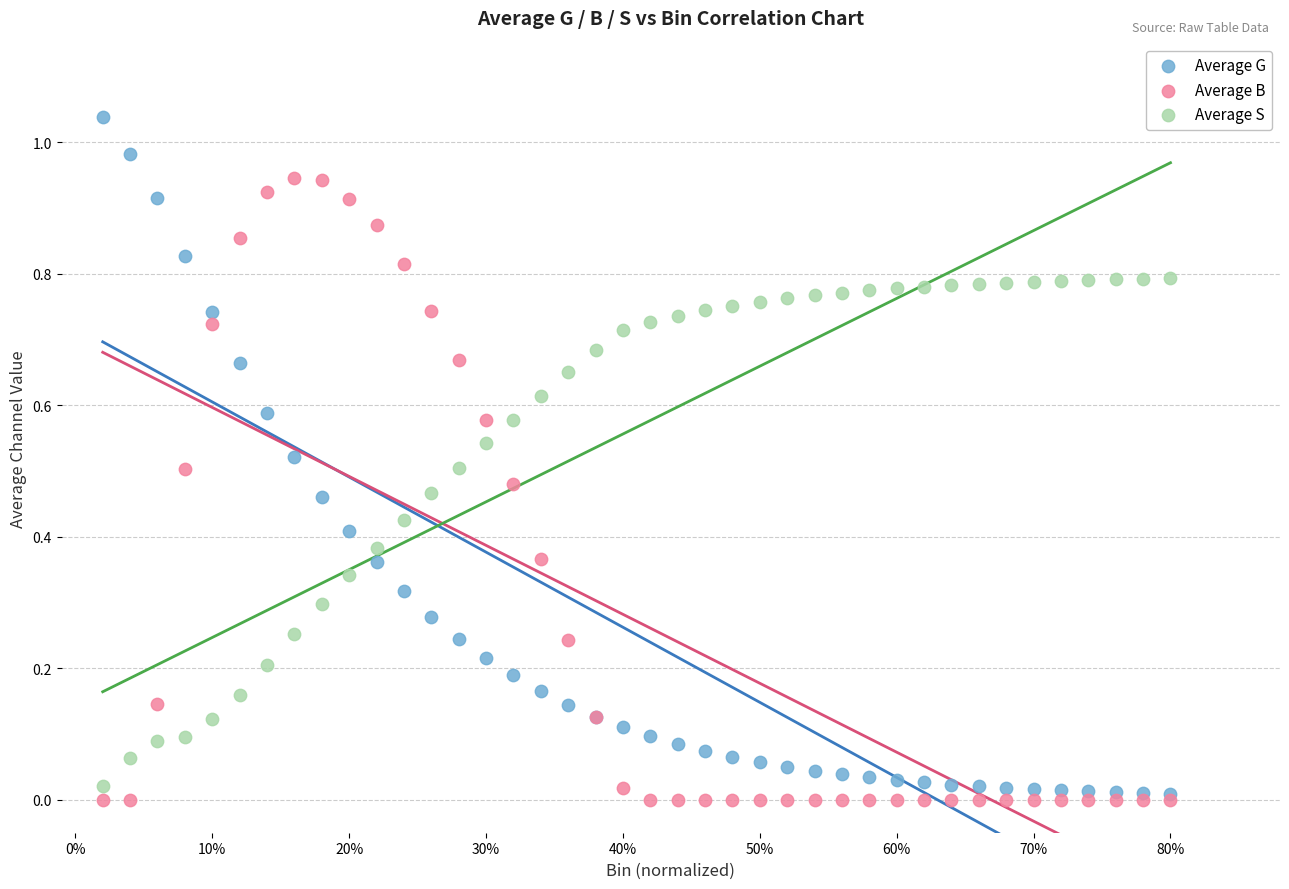

Which series reaches the maximum Y coordinate?

Average G